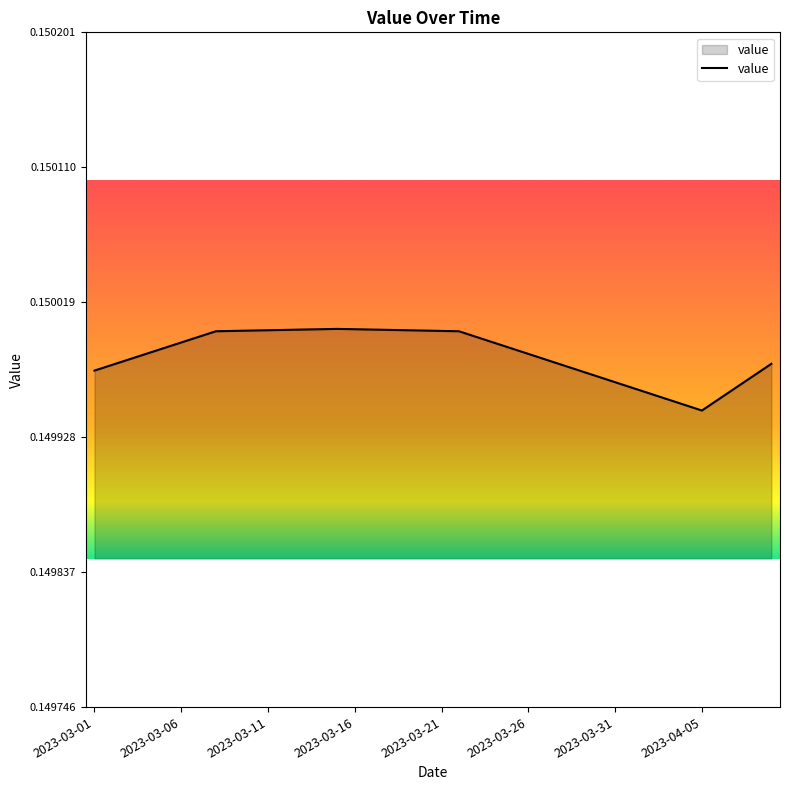

How many lines are shown in the chart?

1